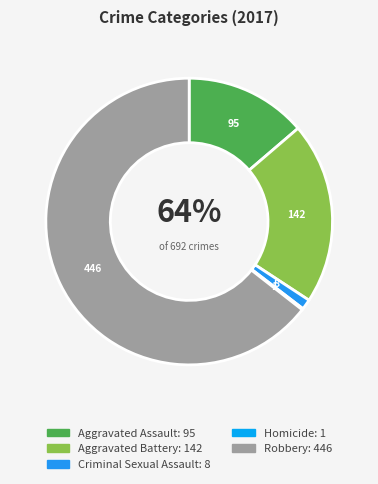

What is the total percentage of Aggravated Assault and Criminal Sexual Assault?

14.9%